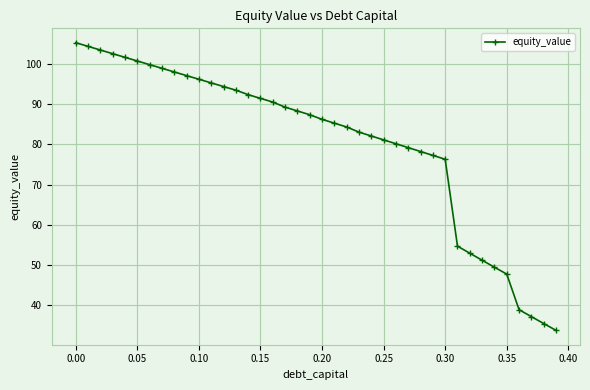

What is the difference between the maximum and second lowest values?

70.1